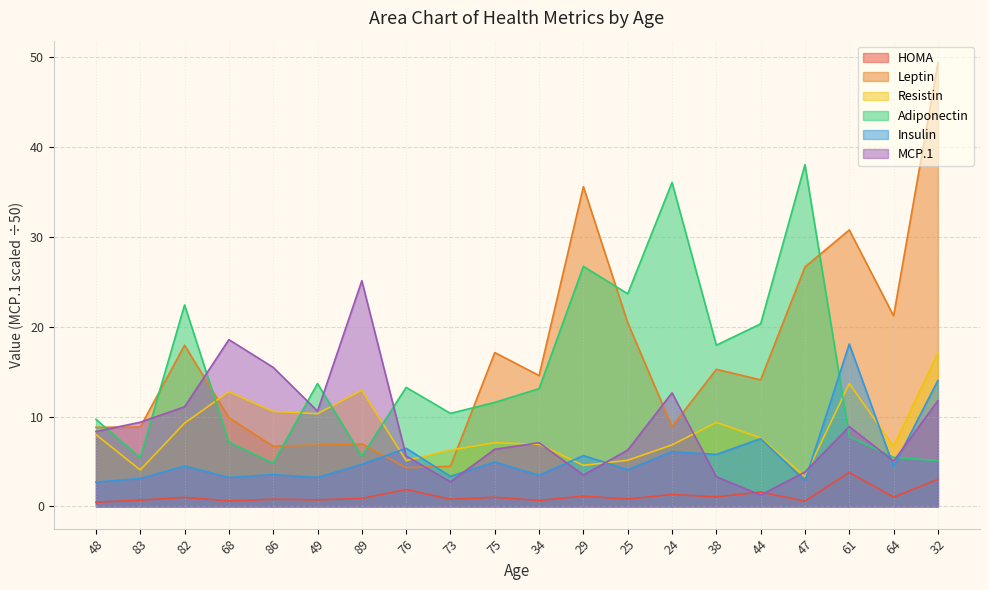

List the labels in order of HOMA value, smallest first.

48, 47, 68, 34, 83, 49, 73, 86, 25, 89, 82, 75, 64, 38, 29, 24, 44, 76, 32, 61